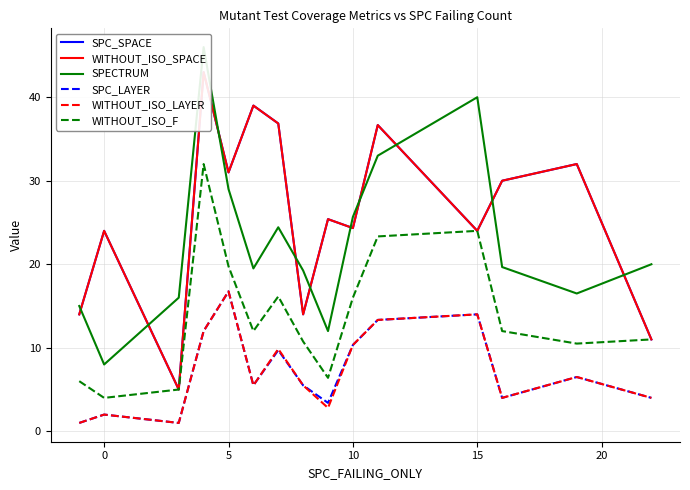

What is the lowest value of the WITHOUT_ISO_LAYER series?

1.0